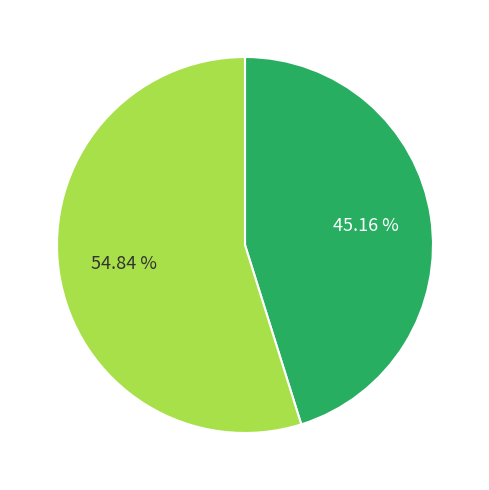

Count the number of slices in the pie.

2